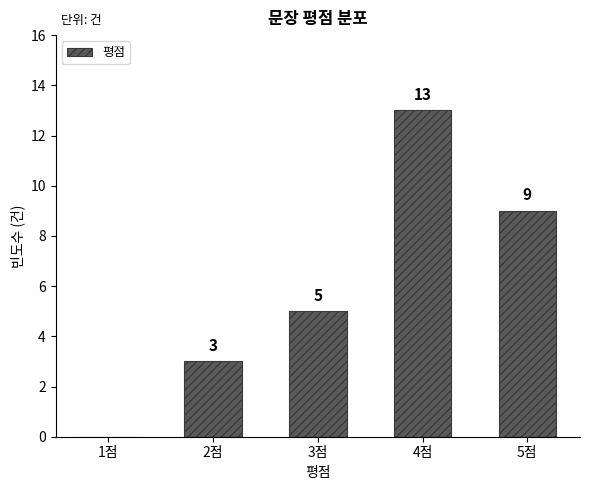

Does the chart contain stacked bars?

No